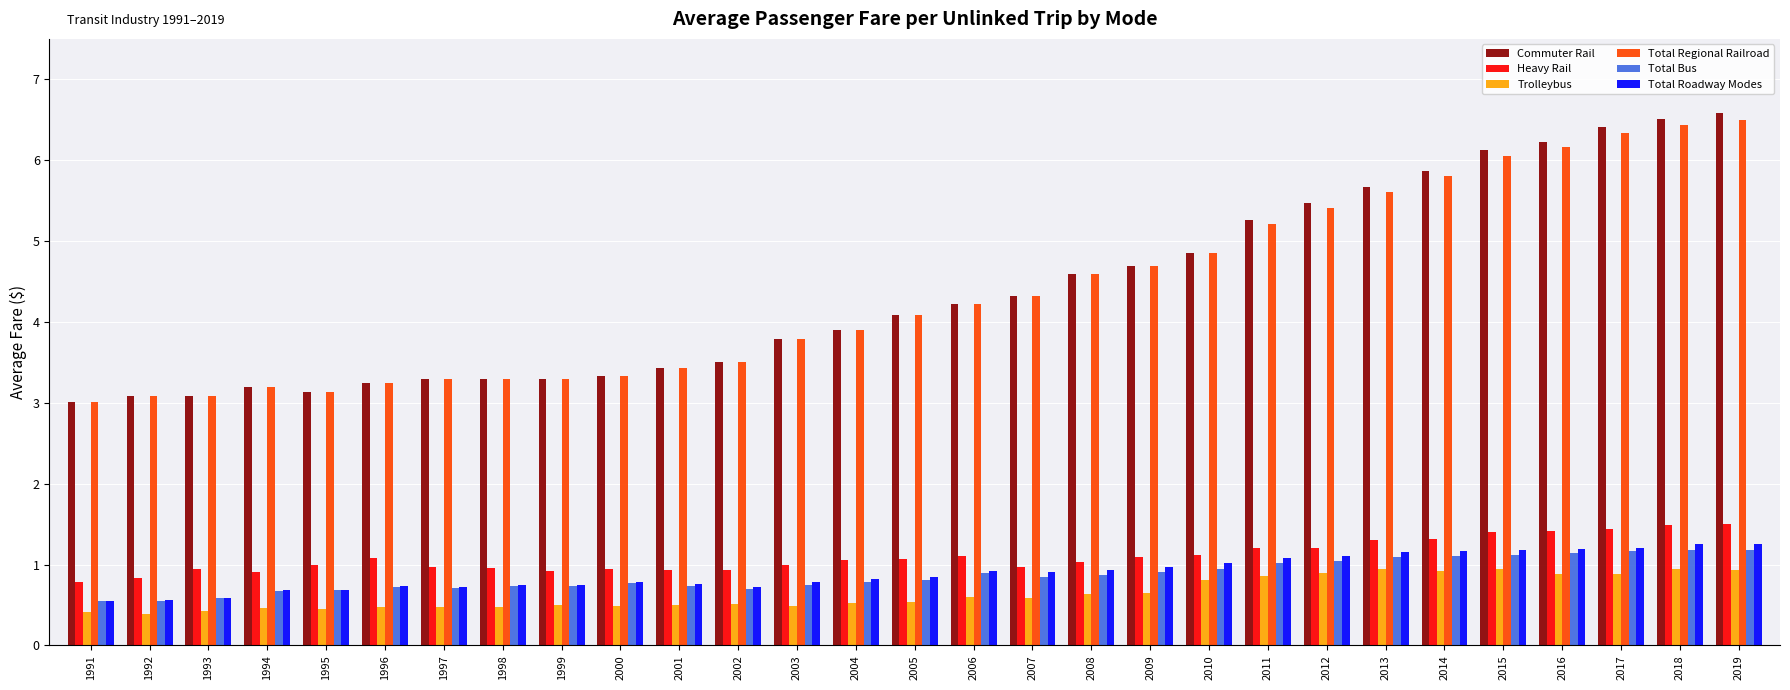

What is the difference between the maximum and minimum values in the Trolleybus series?

0.6